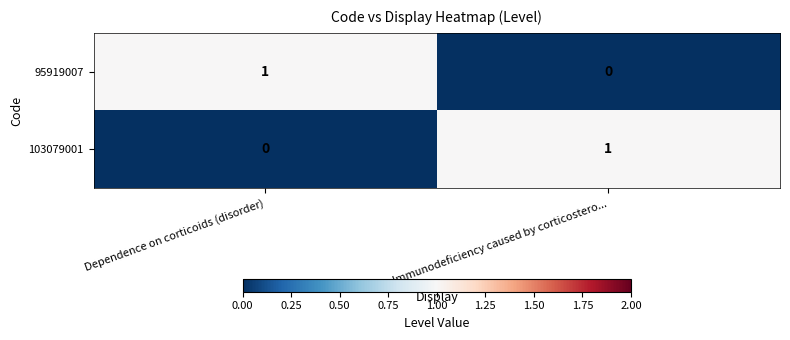

True or false: 103079001 has a value of 0 at Dependence on corticoids (disorder).

True